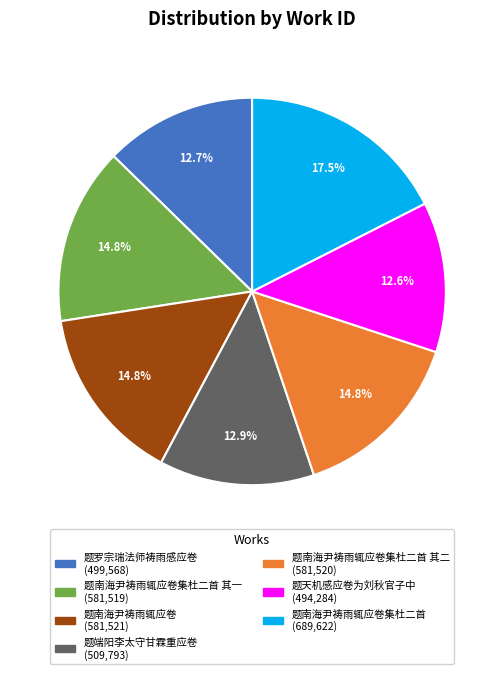

Is there a majority slice in this chart?

No